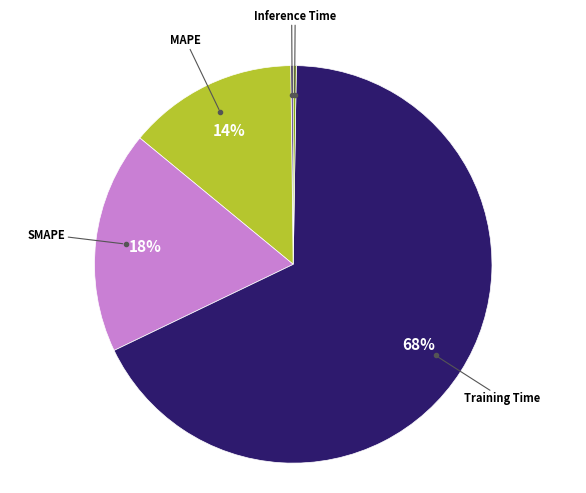

To the nearest percent, what is the average slice percentage?

20%